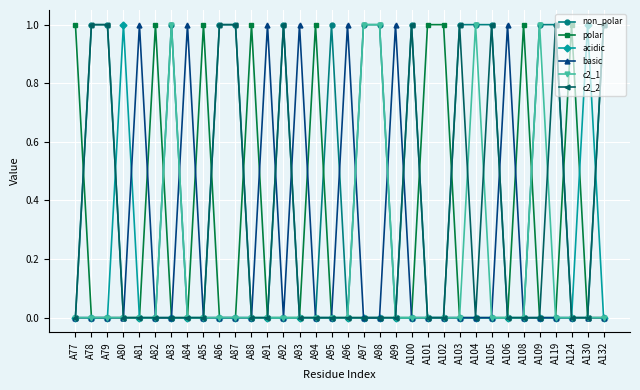

True or false: basic has a value of 0 at A102.

True